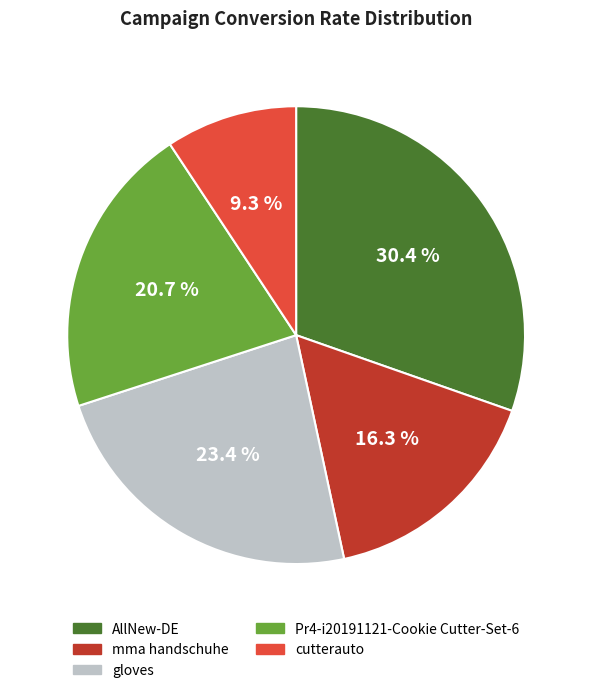

To the nearest percent, what percentage of the pie is AllNew-DE?

30%